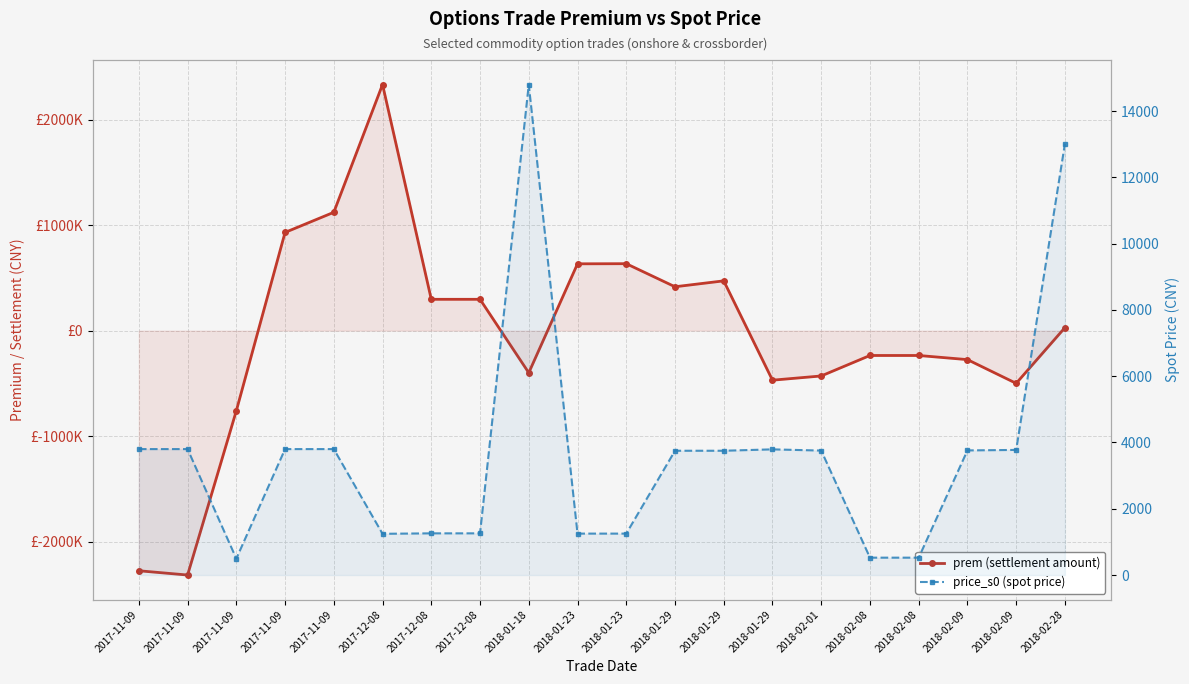

What is the difference between the price_s0 (spot price) values at 2017-11-09 and 2018-02-09?

40.0